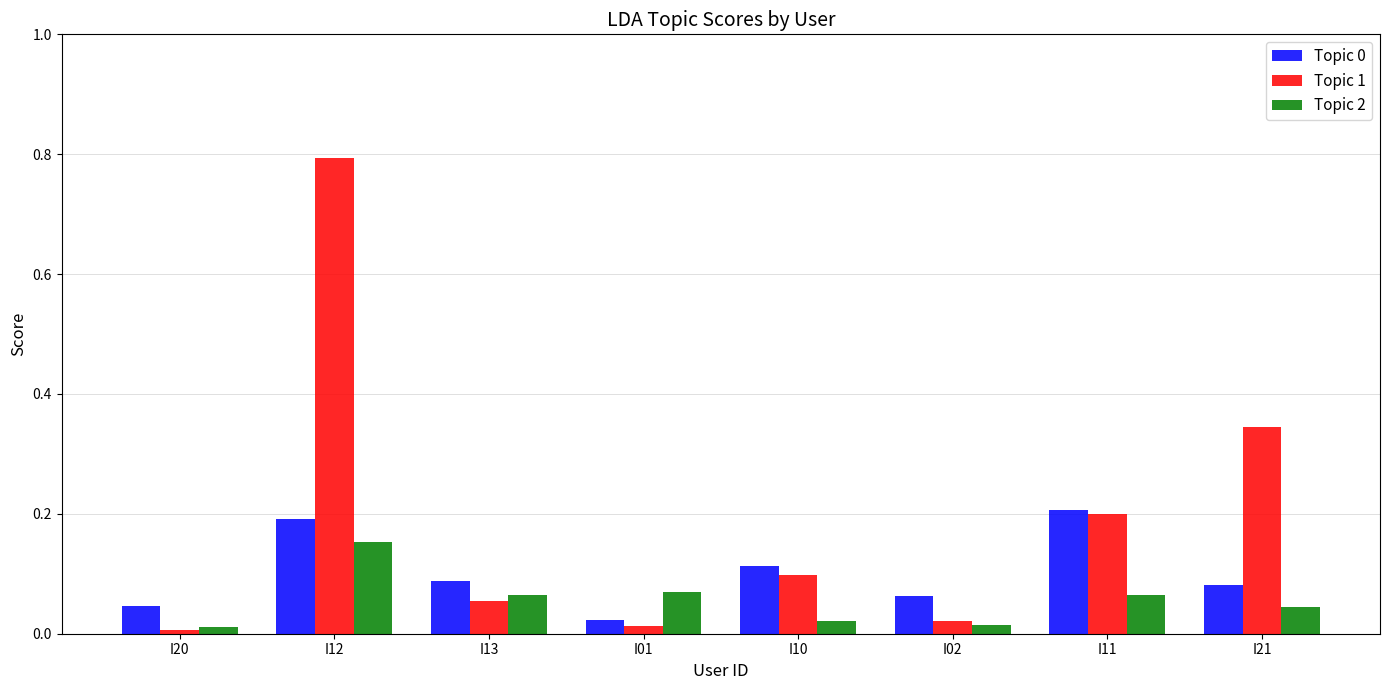

Which series has the largest range (max minus min)?

Topic 1